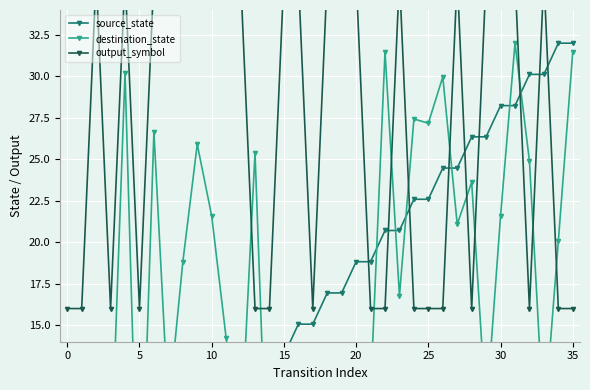

What is the sum of the destination_state values at 28 and 0?

30.5